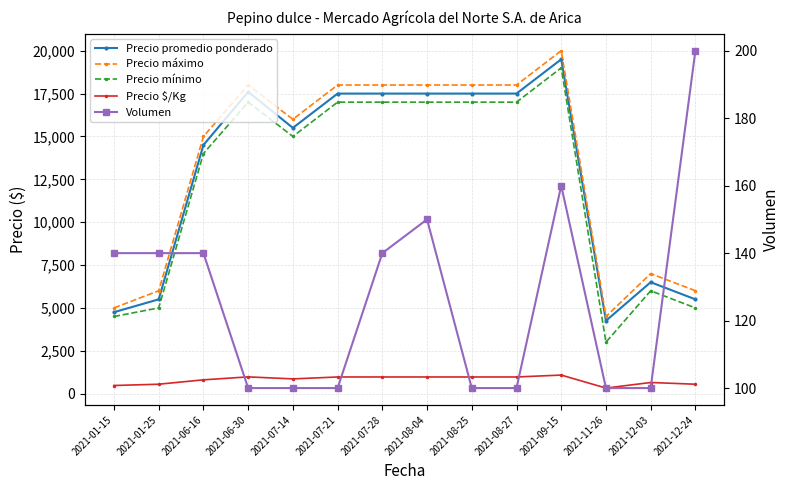

At which category is the sum across all series the highest?

2021-09-15